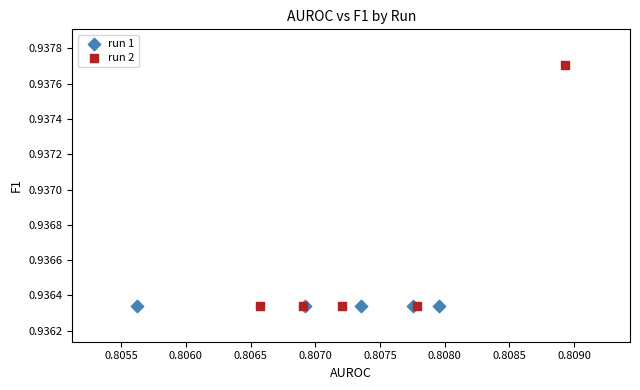

Which series contains the highest Y value?

run 2